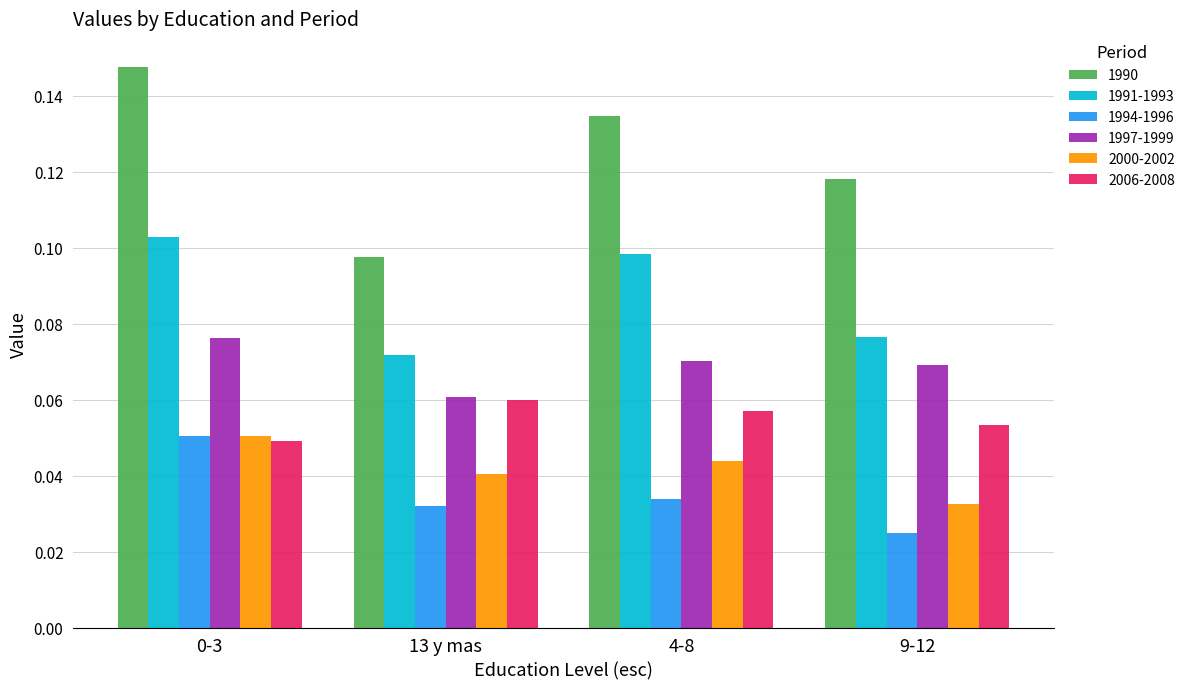

Does the chart contain any negative values?

No